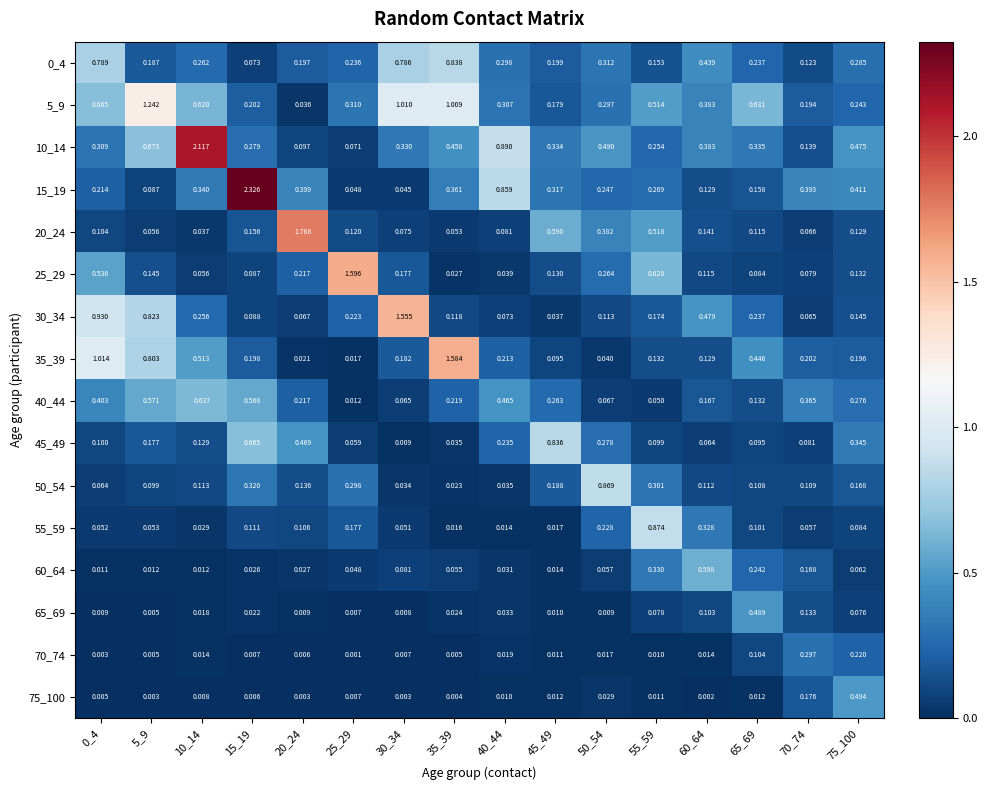

Is the value of 0_4 at 40_44 greater than the value of 70_74 at 75_100?

Yes